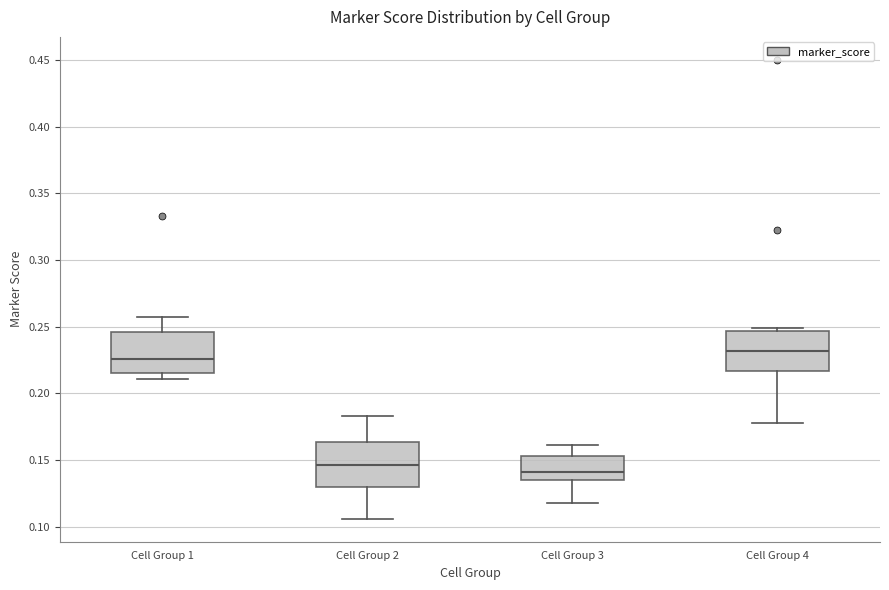

Where does the lower whisker of the box for Cell Group 2 end on the y-axis? The values are not printed on the chart, so give them approximately, as read against the axis.

0.105